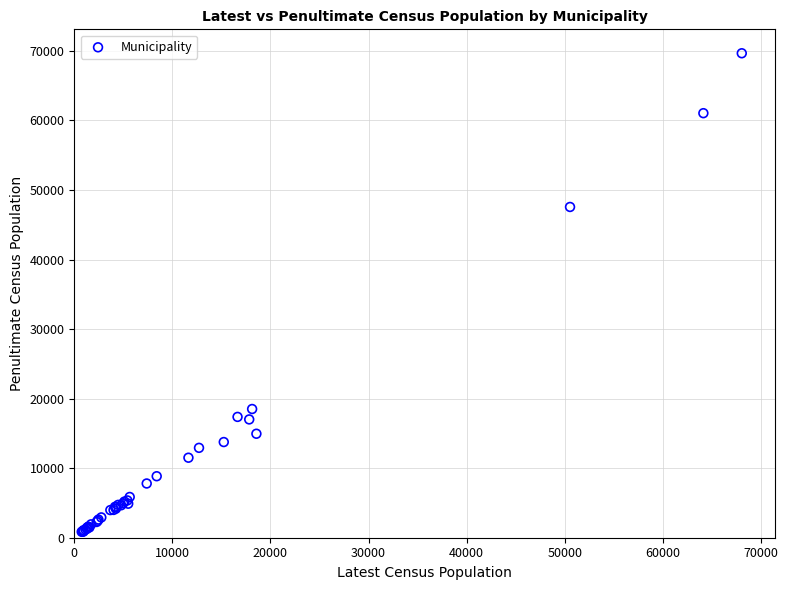

What Y value in the scatter plot is closest to 35257?

47560